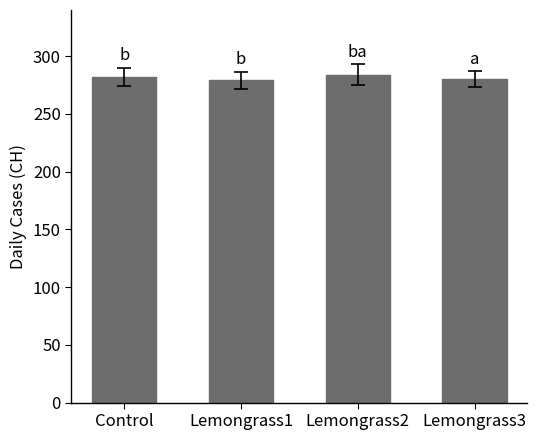

What value does the data have at Lemongrass1?

279